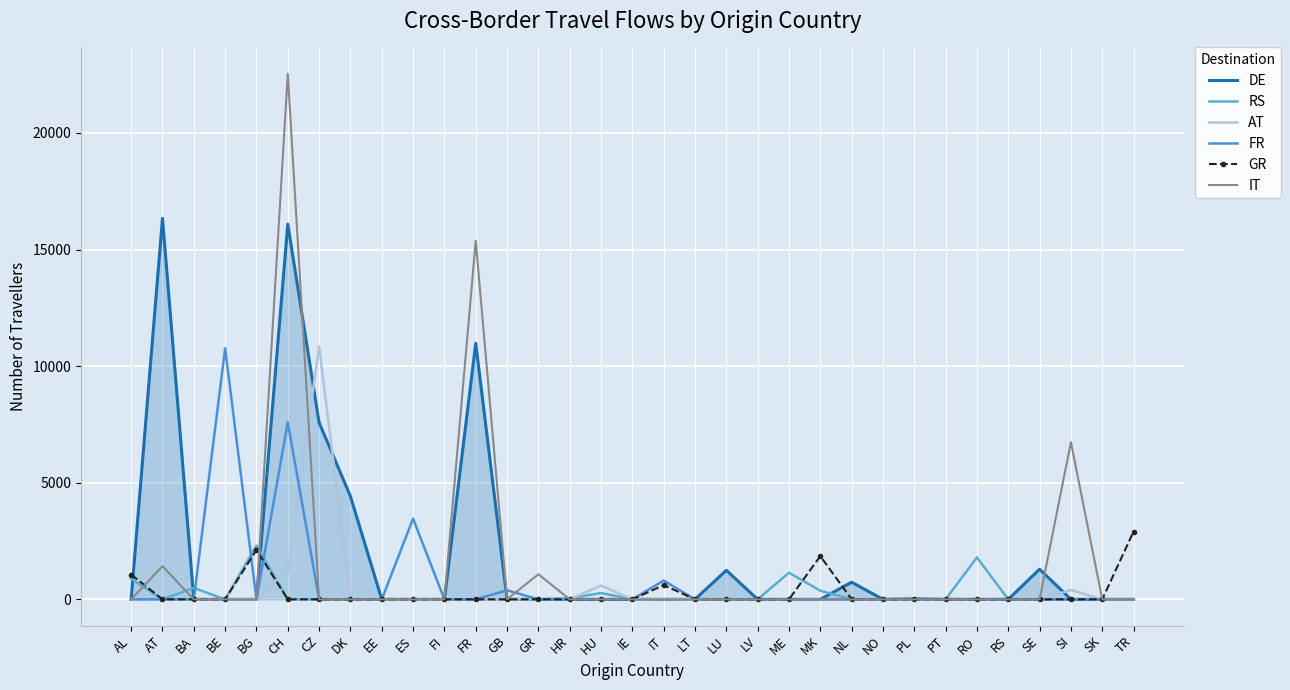

What is the sum of all IT values?

47159